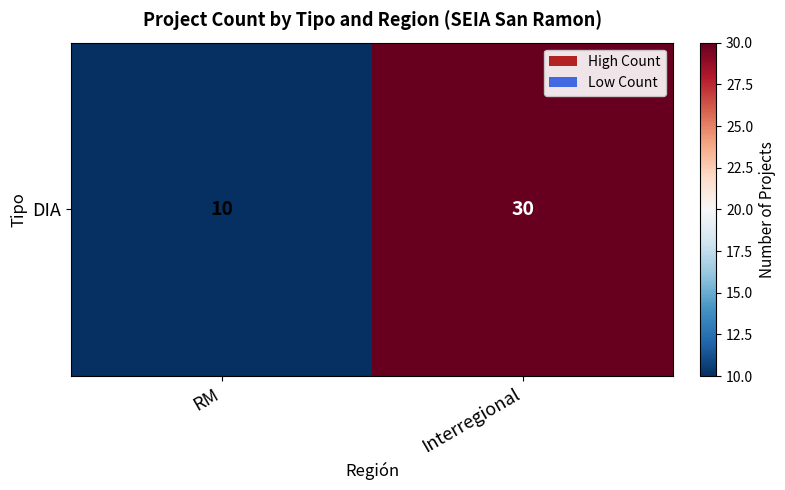

What is the greatest value displayed?

30